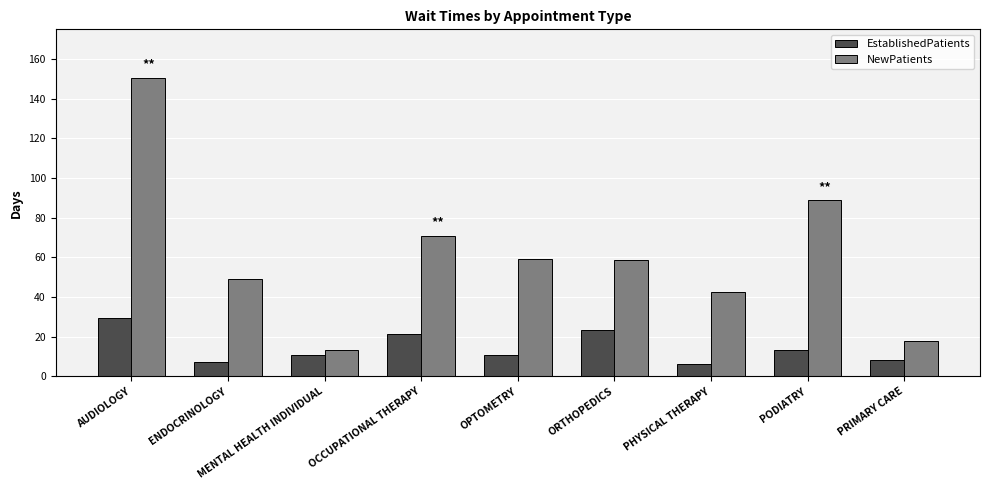

At which label is NewPatients closest to 82?

PODIATRY